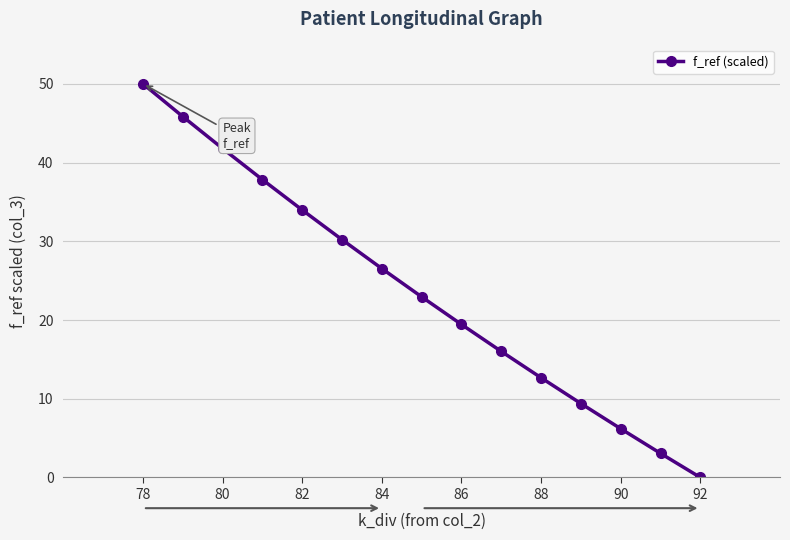

Does the chart have visible grid lines?

Yes